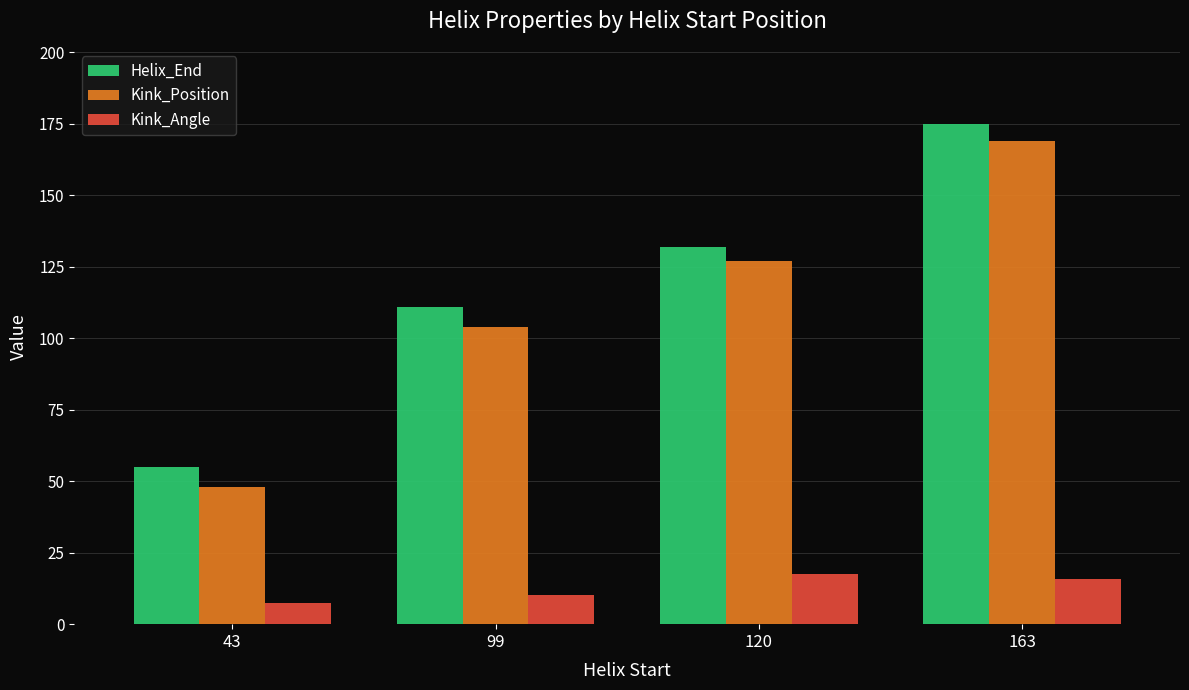

What is the total value across all series at 43?

110.5